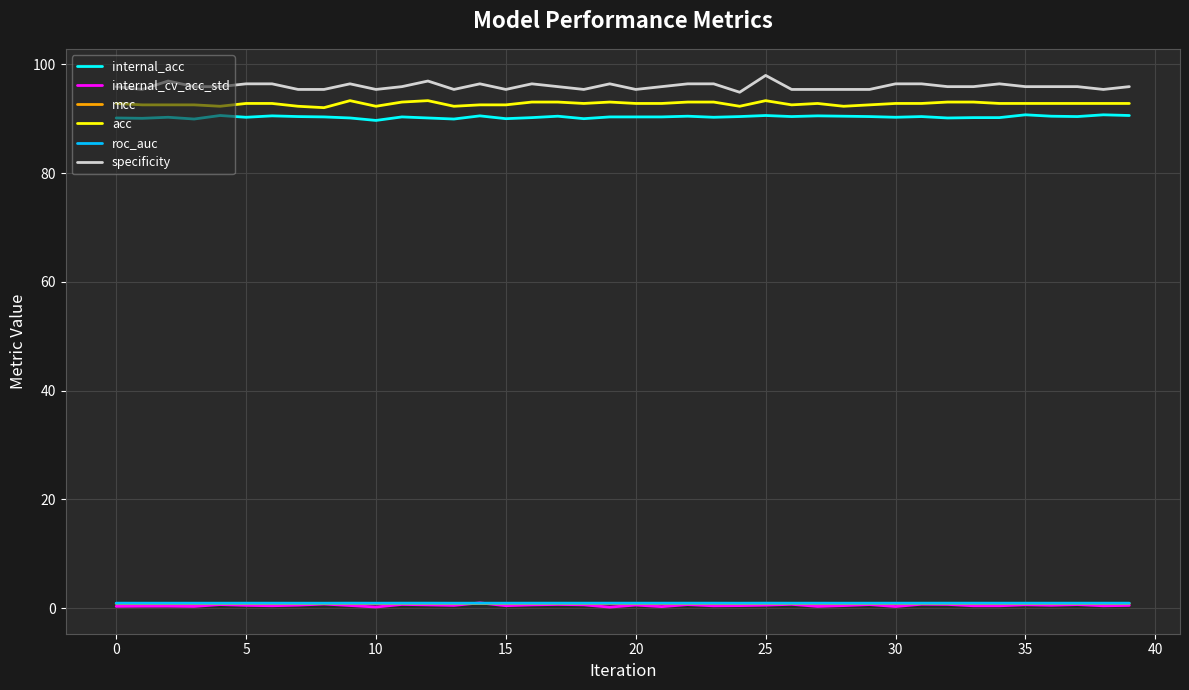

True or false: internal_acc and specificity intersect in this chart.

False